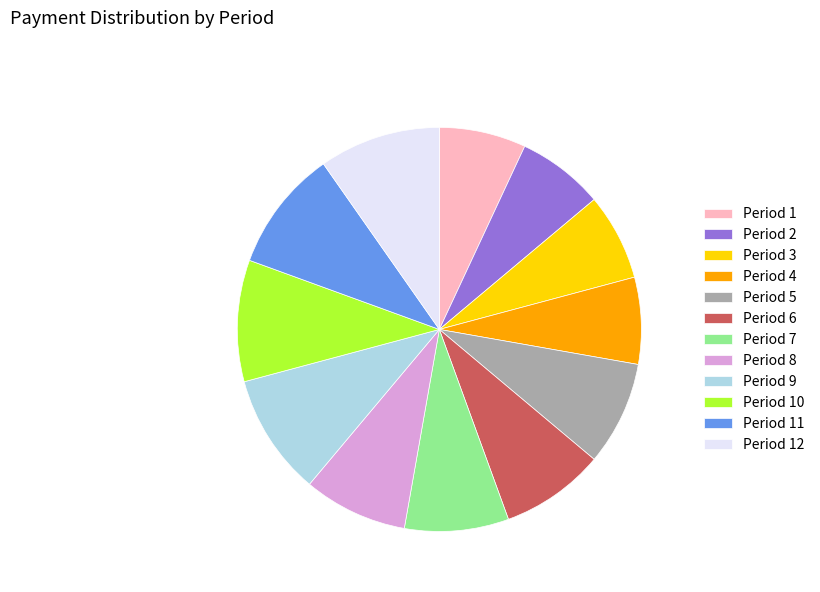

Approximately how many times larger is the value at Period 1 compared to Period 5?

0.8